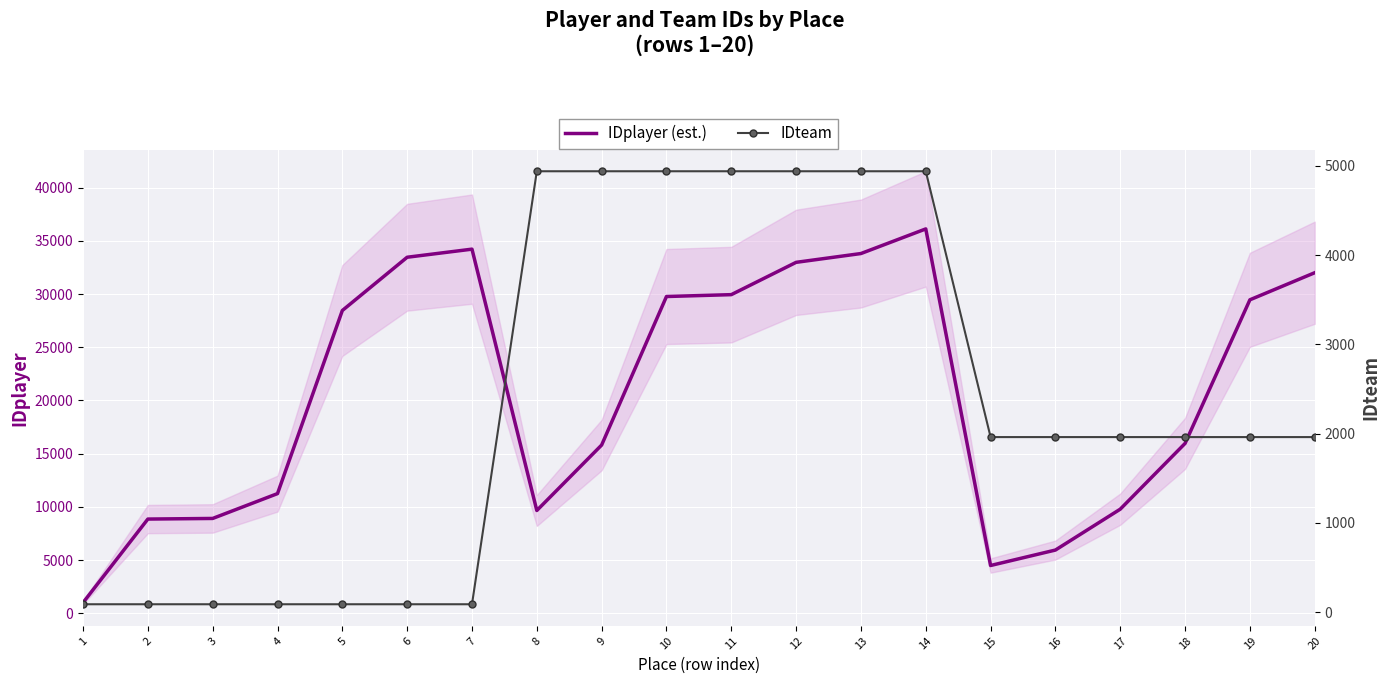

At which category does IDplayer (est.) reach its first local peak?

7